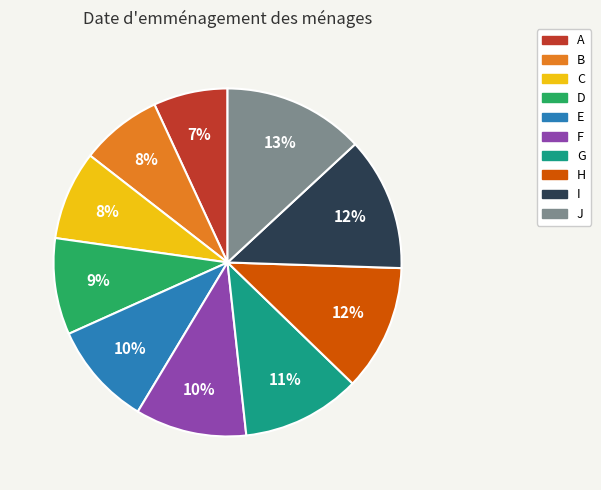

The D slice represents 1% of the pie. True or false?

False